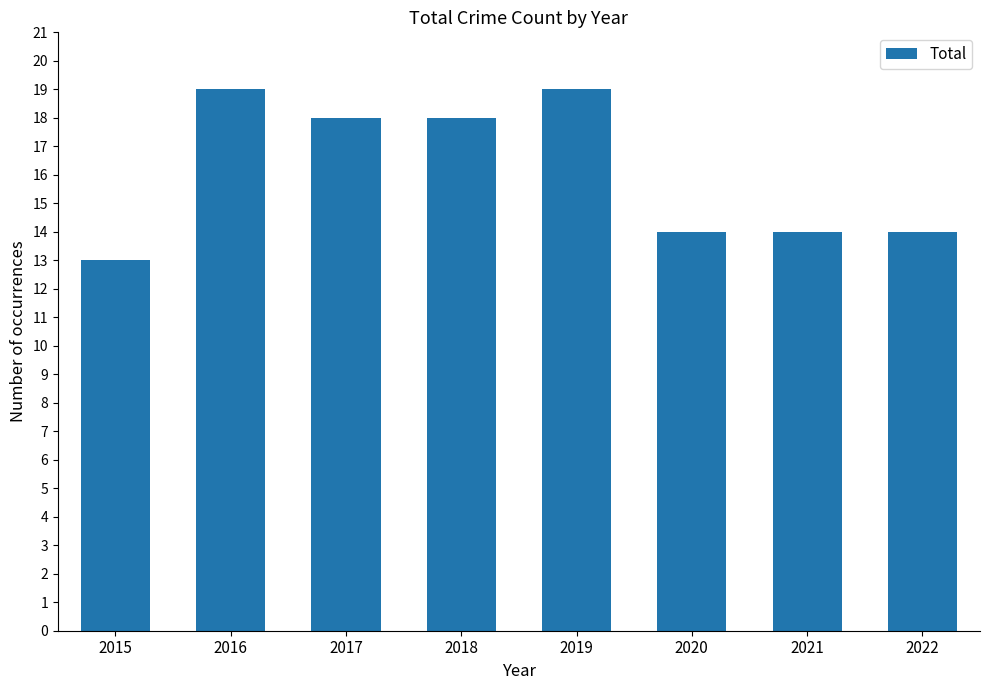

Reading left to right, what are all the values shown in this chart?

2015=13	2016=19	2017=18	2018=18	2019=19	2020=14	2021=14	2022=14